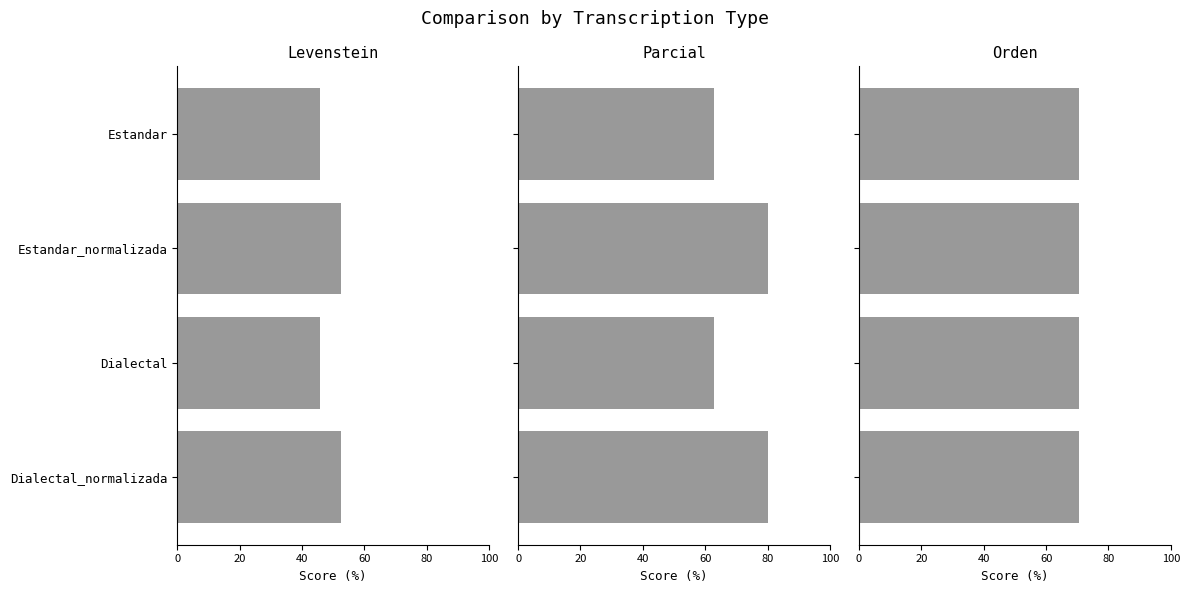

At which category is the sum across all series the highest?

20